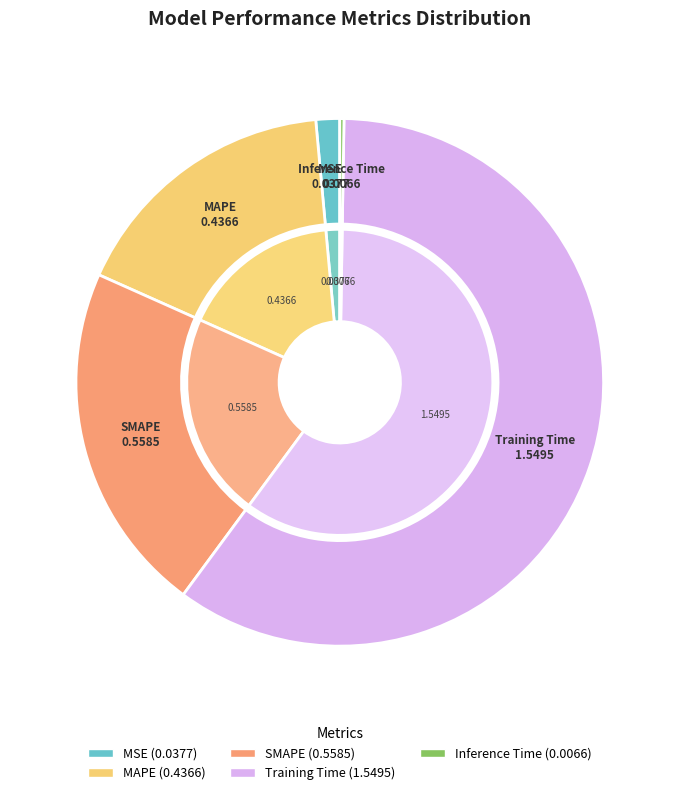

What is the change in value from MAPE to Training Time?

+1.1